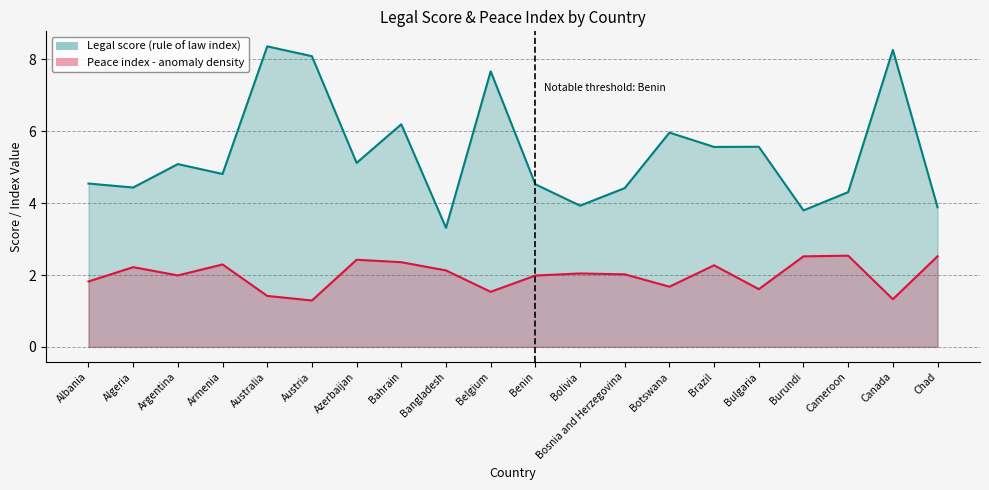

What is the sum of the Peace values at Bulgaria and Canada?

2.9